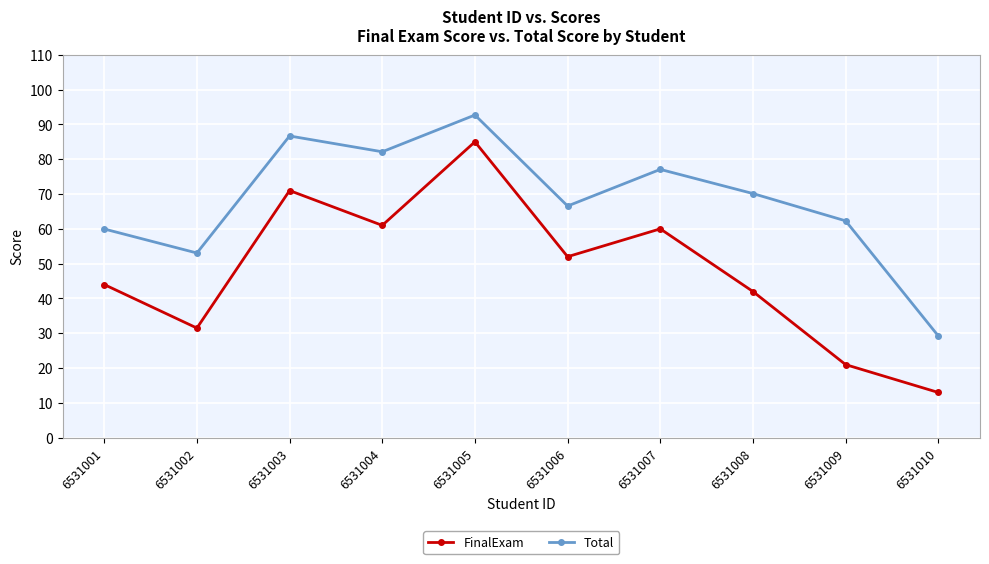

Reading left to right, extract all data points from this chart.

FinalExam: 44.0	31.5	71.0	61.0	85.0	52.0	60.0	42.0	21.0	13.0
Total: 60.0	53.1	86.7	82.1	92.7	66.6	77.1	70.1	62.3	29.2